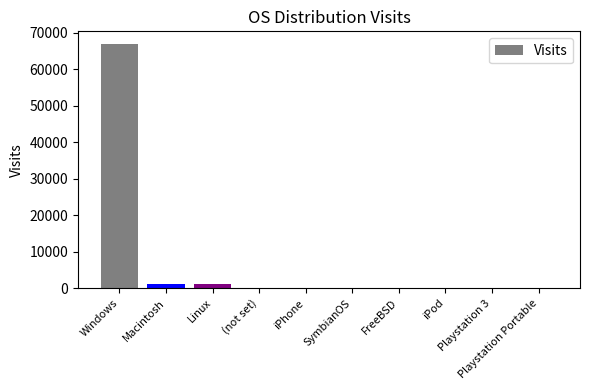

What is the maximum value shown in the chart?

67063